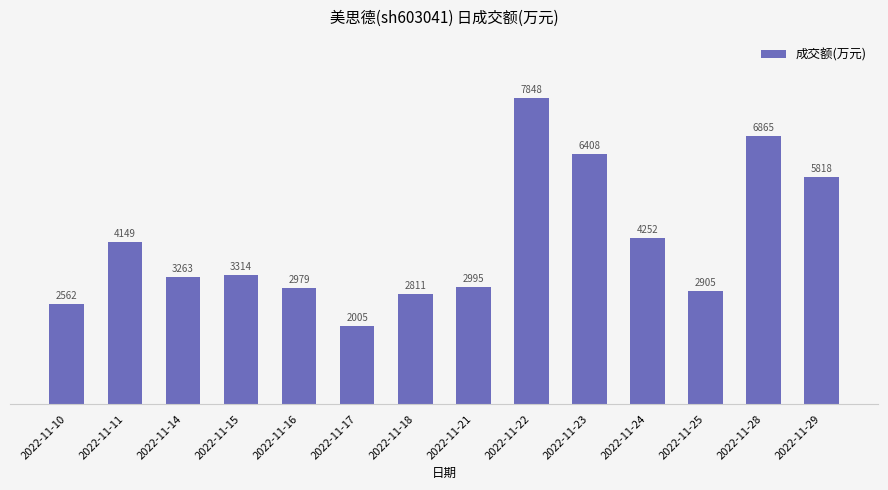

At which category does the chart reach its peak across all series?

2022-11-22